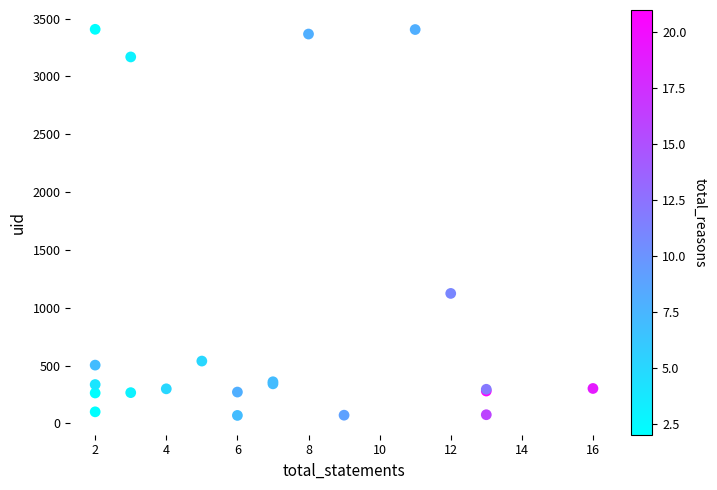

What Y value in the scatter plot is closest to 1738?

1124